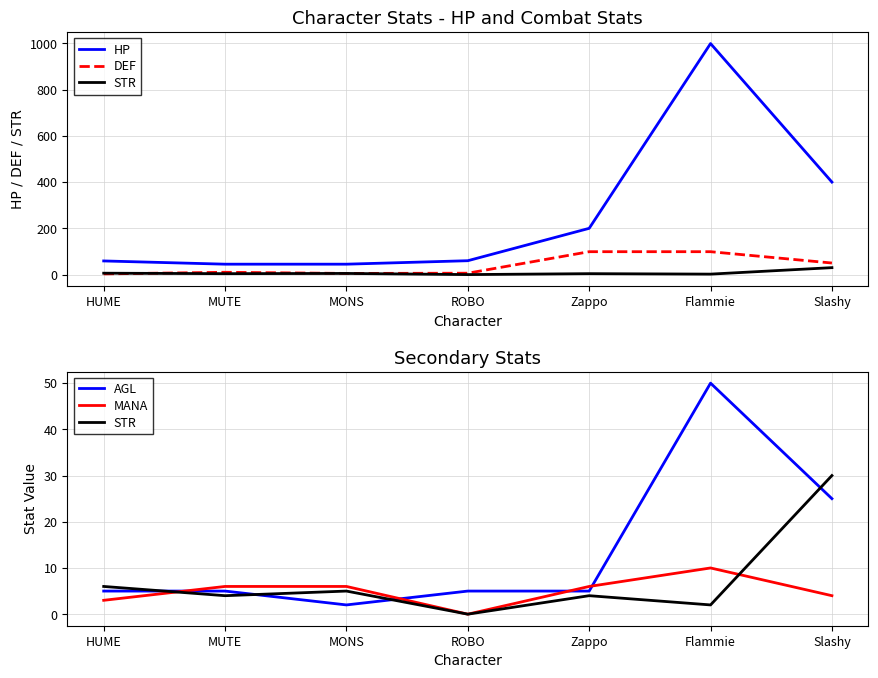

How many intersections are there between MANA and DEF?

2